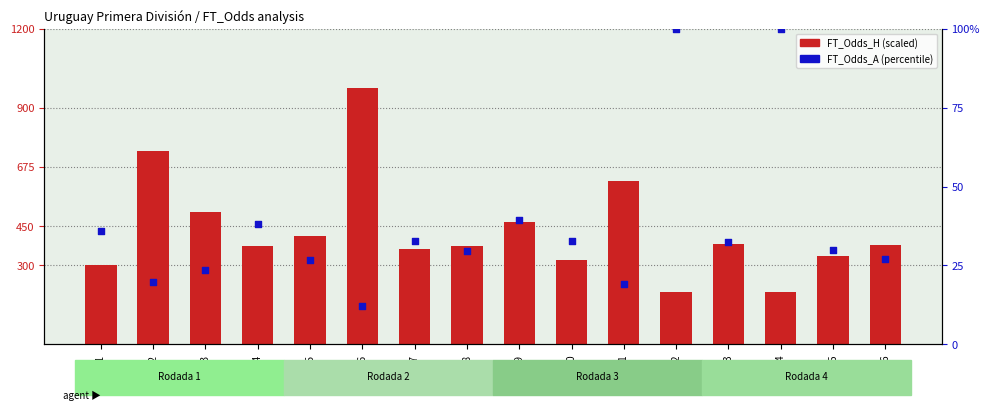

At how many categories does at least one series exceed 733?

2